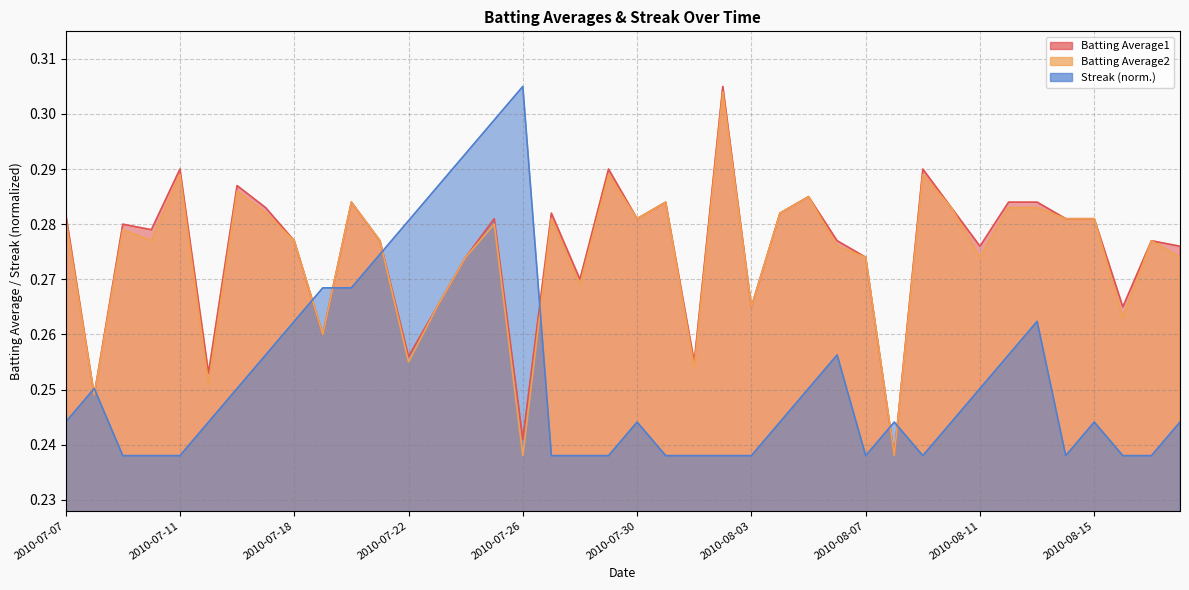

What is the difference between the maximum and minimum values in the Batting Average1 series?

0.1